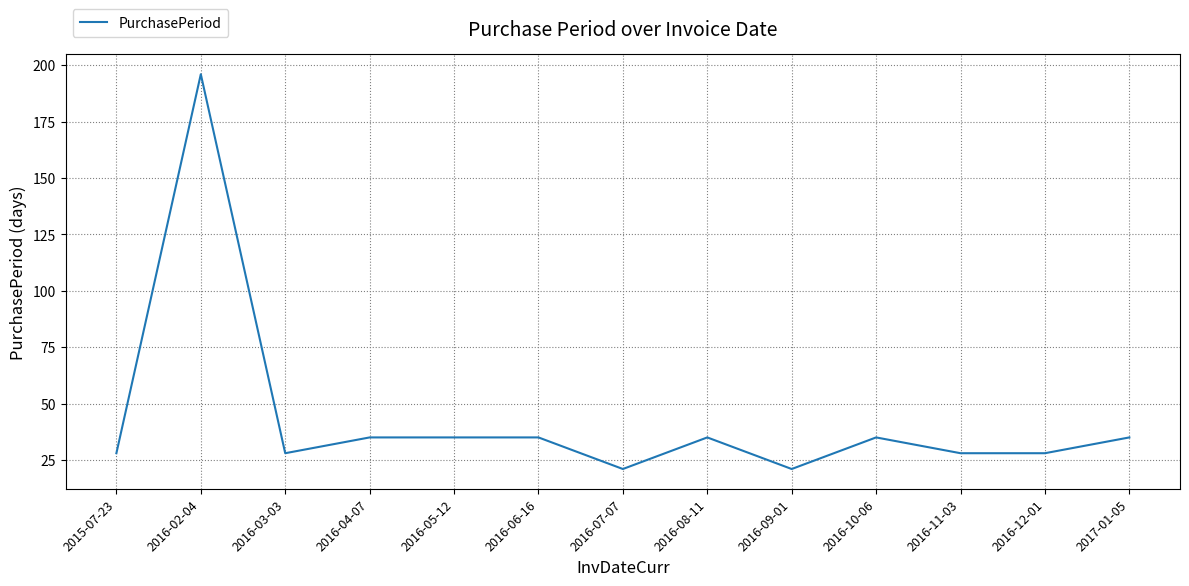

True or false: the data has more than 1 interior local peaks.

True